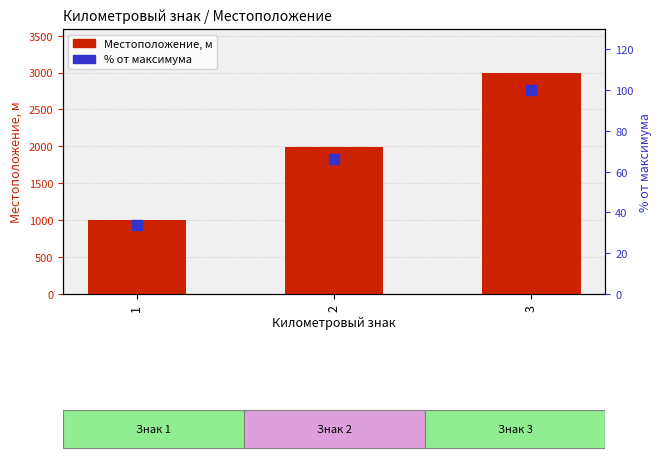

Which series has the largest Y range (max minus min)?

Местоположение, м